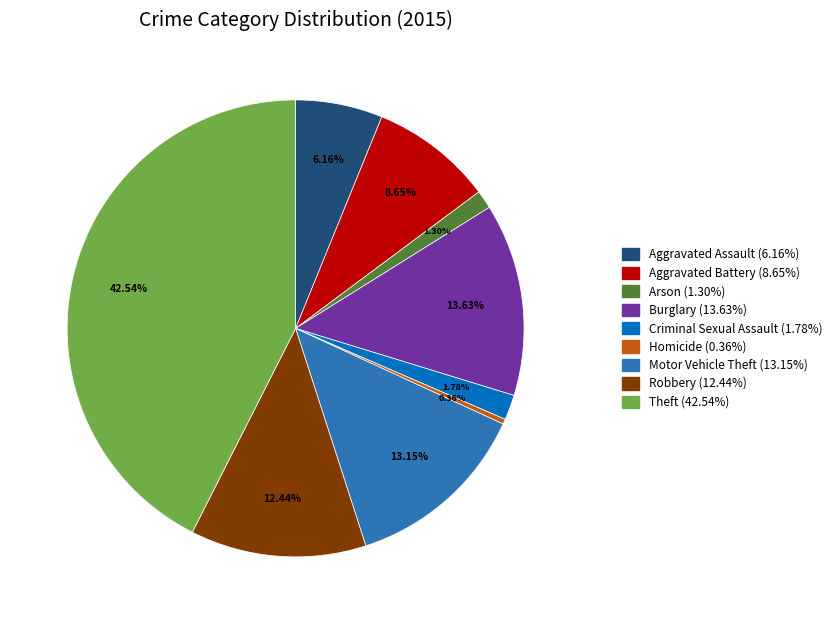

To the nearest percent, what percentage of the pie is Criminal Sexual Assault?

2%